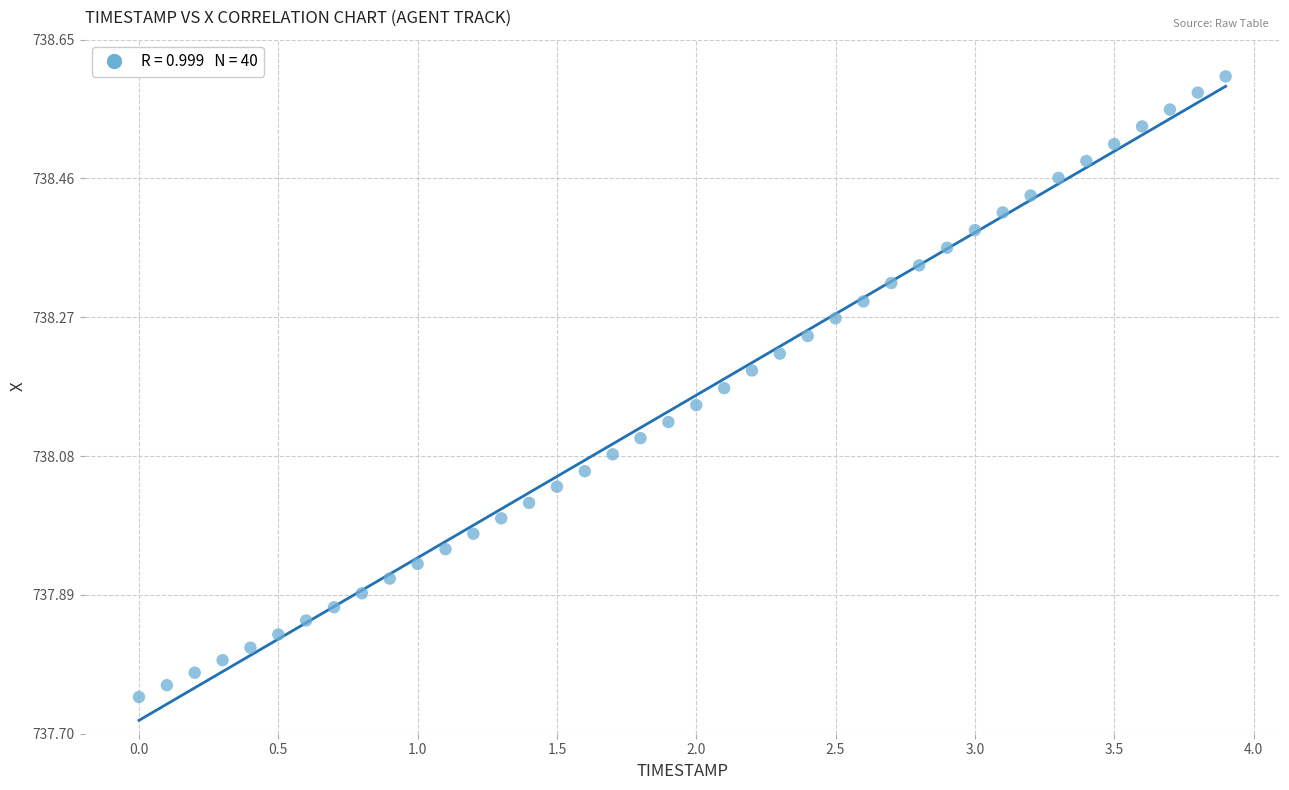

What is the range of X values (max minus min)?

3.9